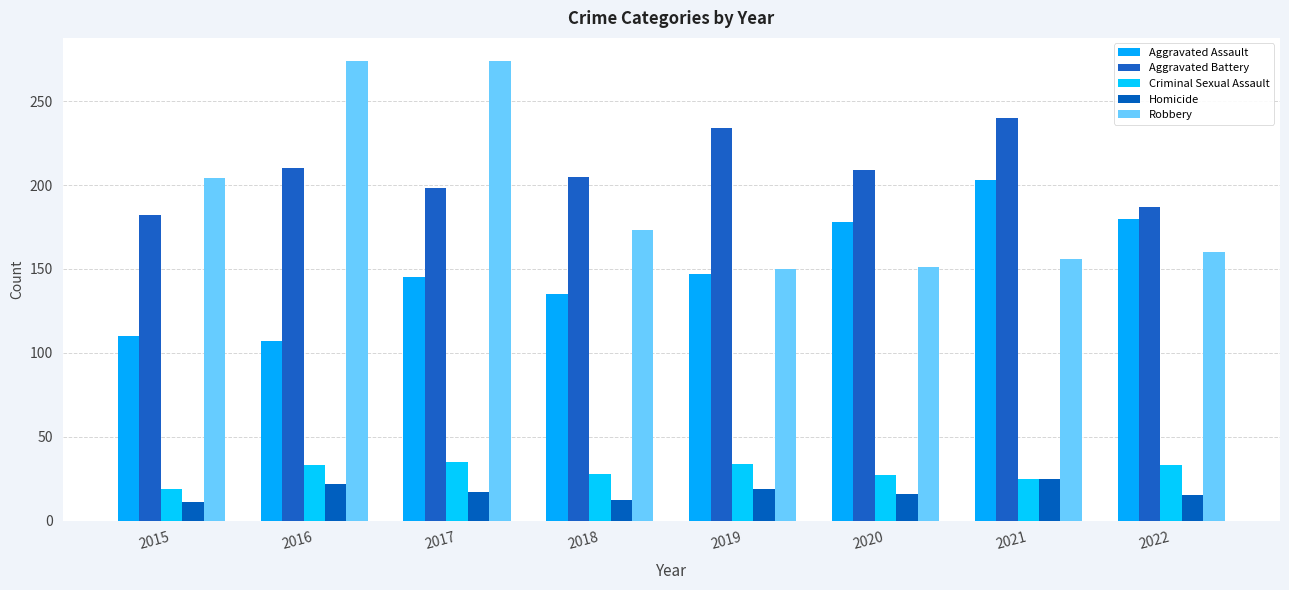

Are the bars horizontal?

No